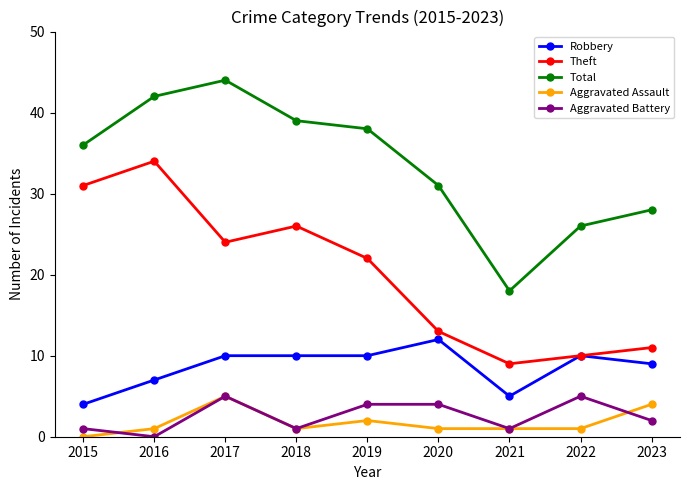

What is the average value of the Robbery series?

9